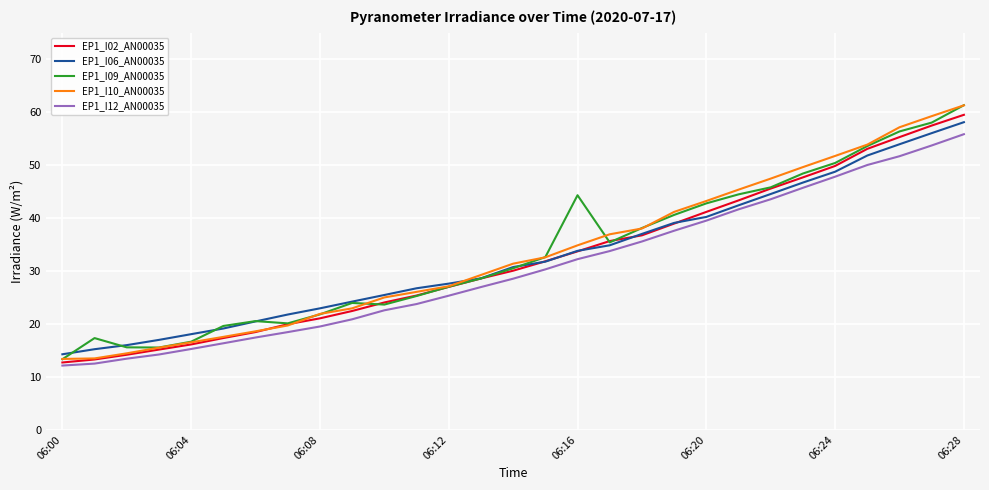

Does the chart display data point markers on the line(s)?

No